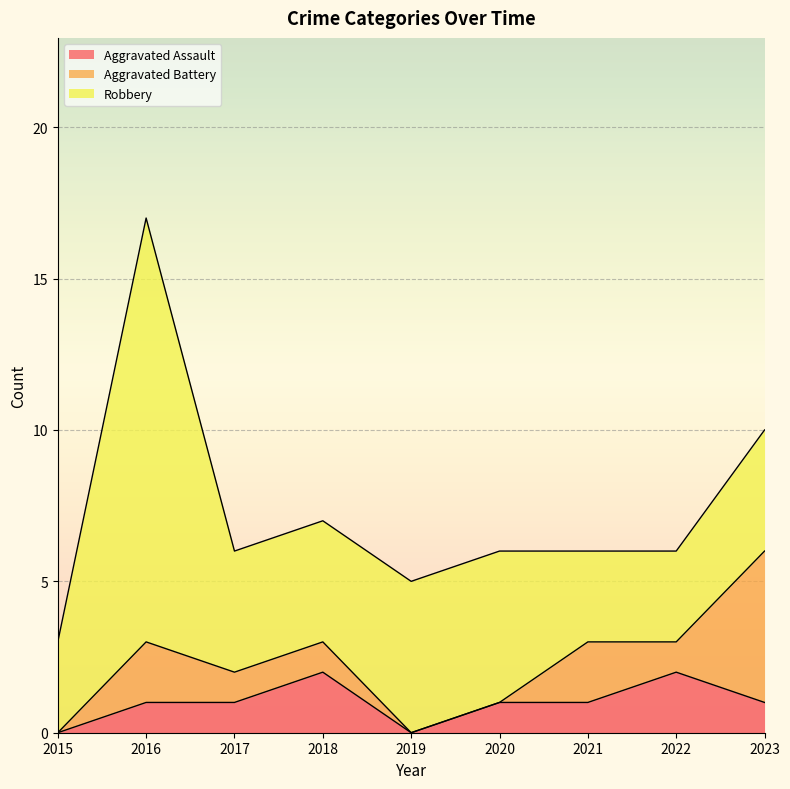

Which series has the widest spread of values?

Robbery